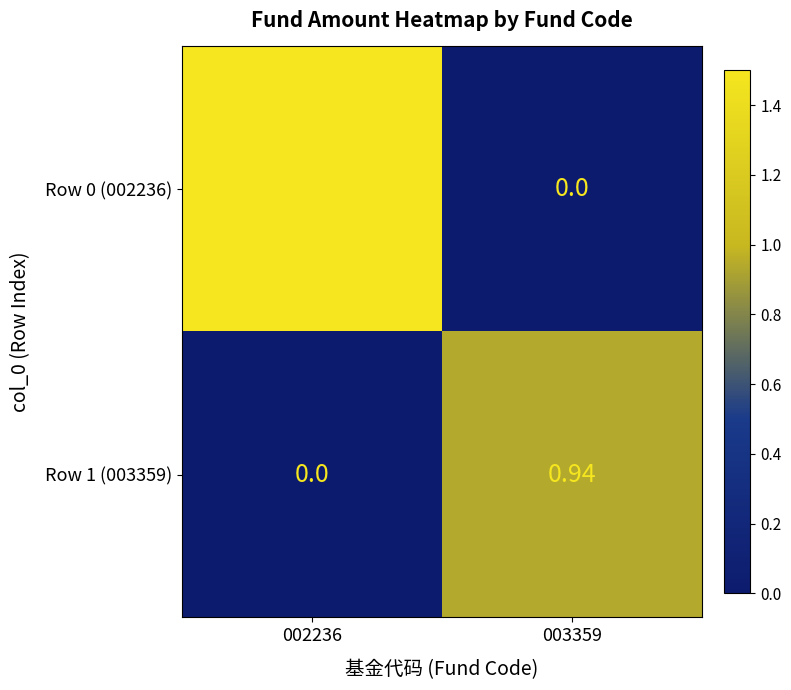

At which category is the sum across all series the highest?

002236